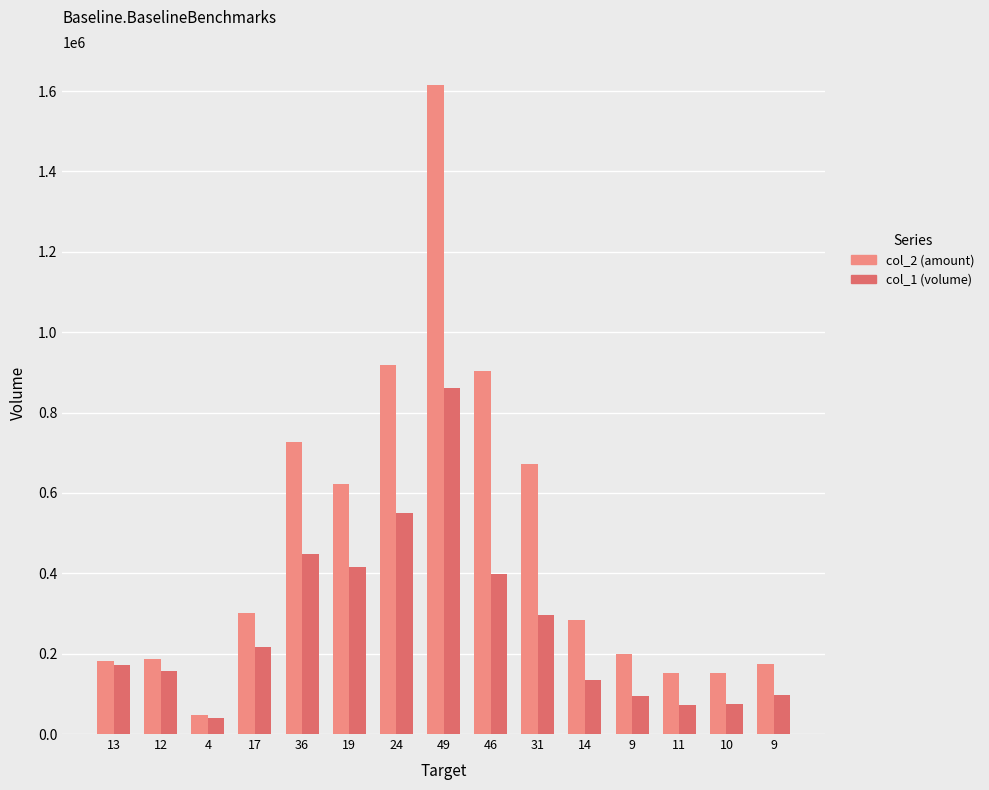

How many bars are there in total?

30